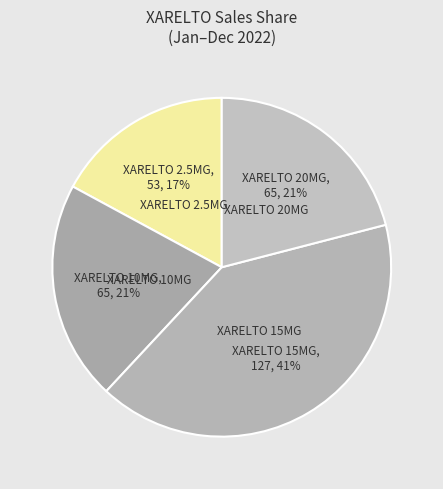

To the nearest percent, what portion does XARELTO 20MG represent?

21%